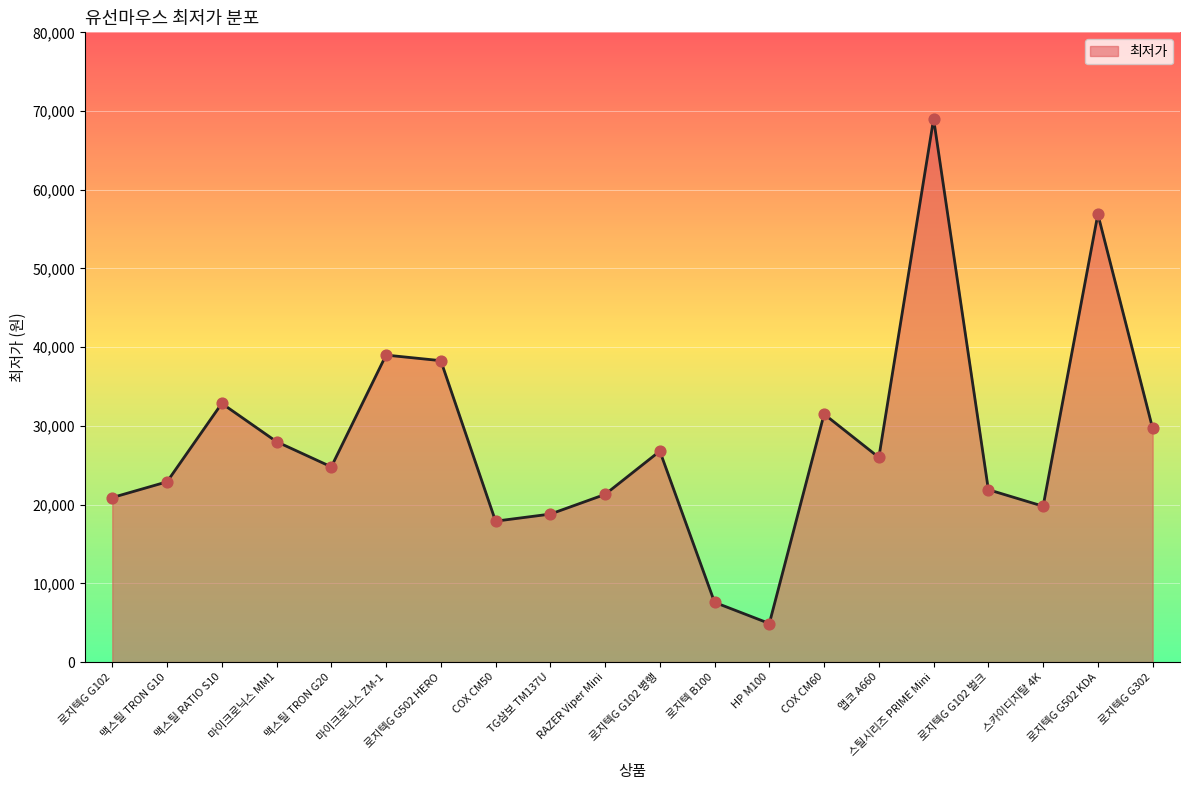

What is the ratio of the value at 맥스틸 TRON G10 to the value at 로지텍G G502 HERO?

0.6